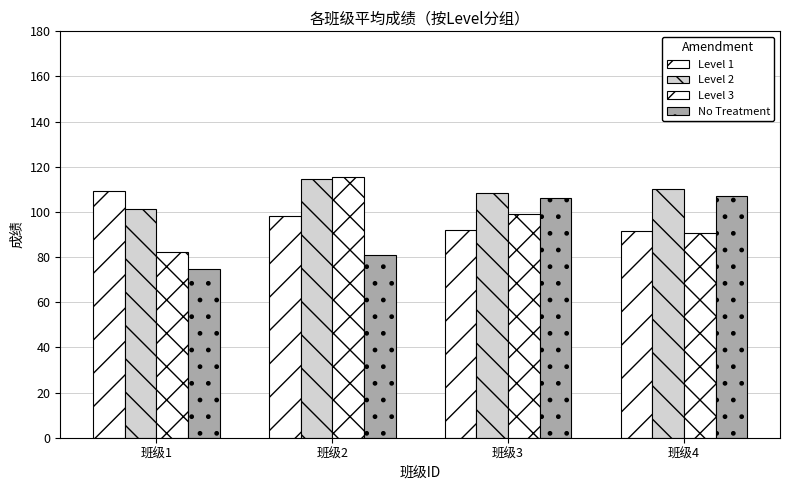

Are the bars horizontal?

No